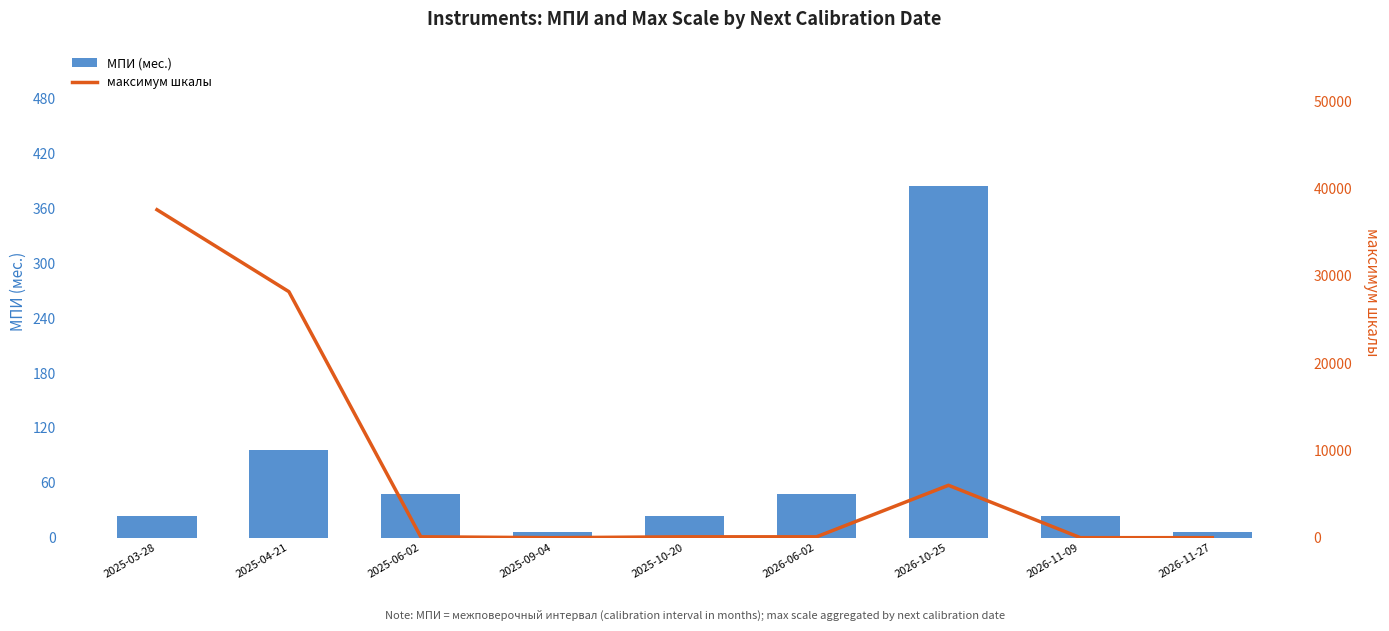

What is the label of the 1st bar from the right?

2026-11-27